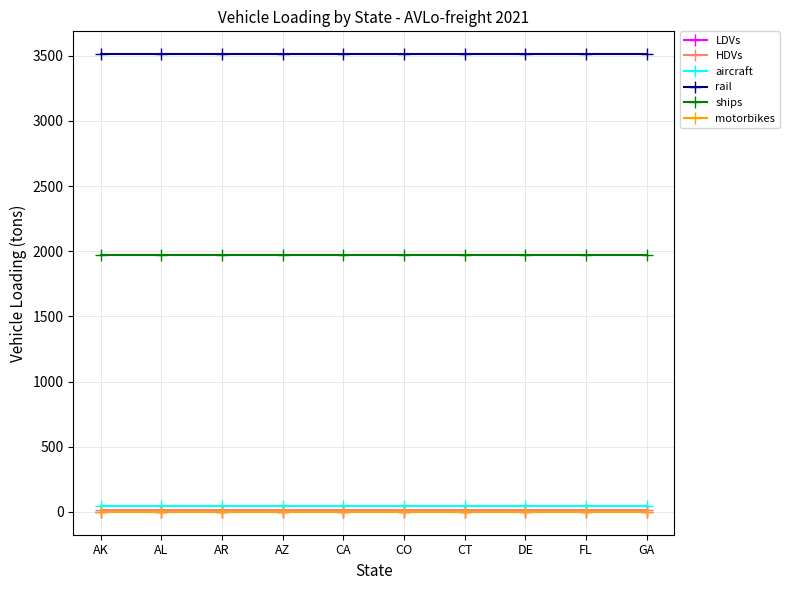

Is it true that motorbikes equals 0.0 at CA?

True